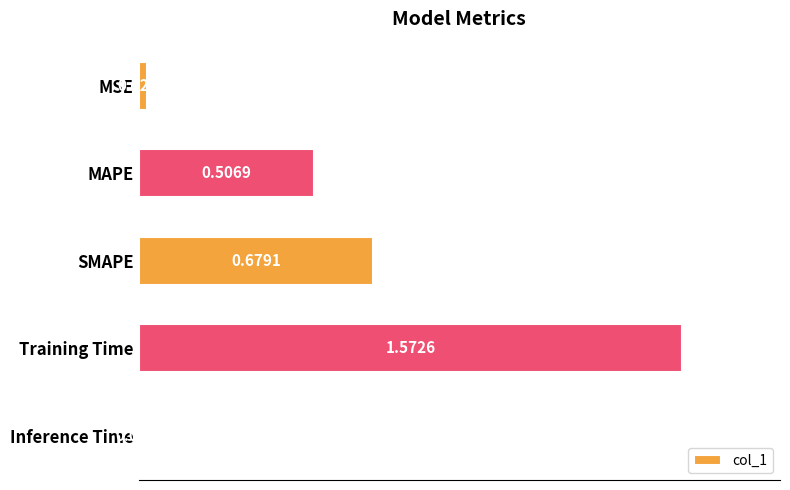

Which label corresponds to the smallest value in the chart?

Inference Time